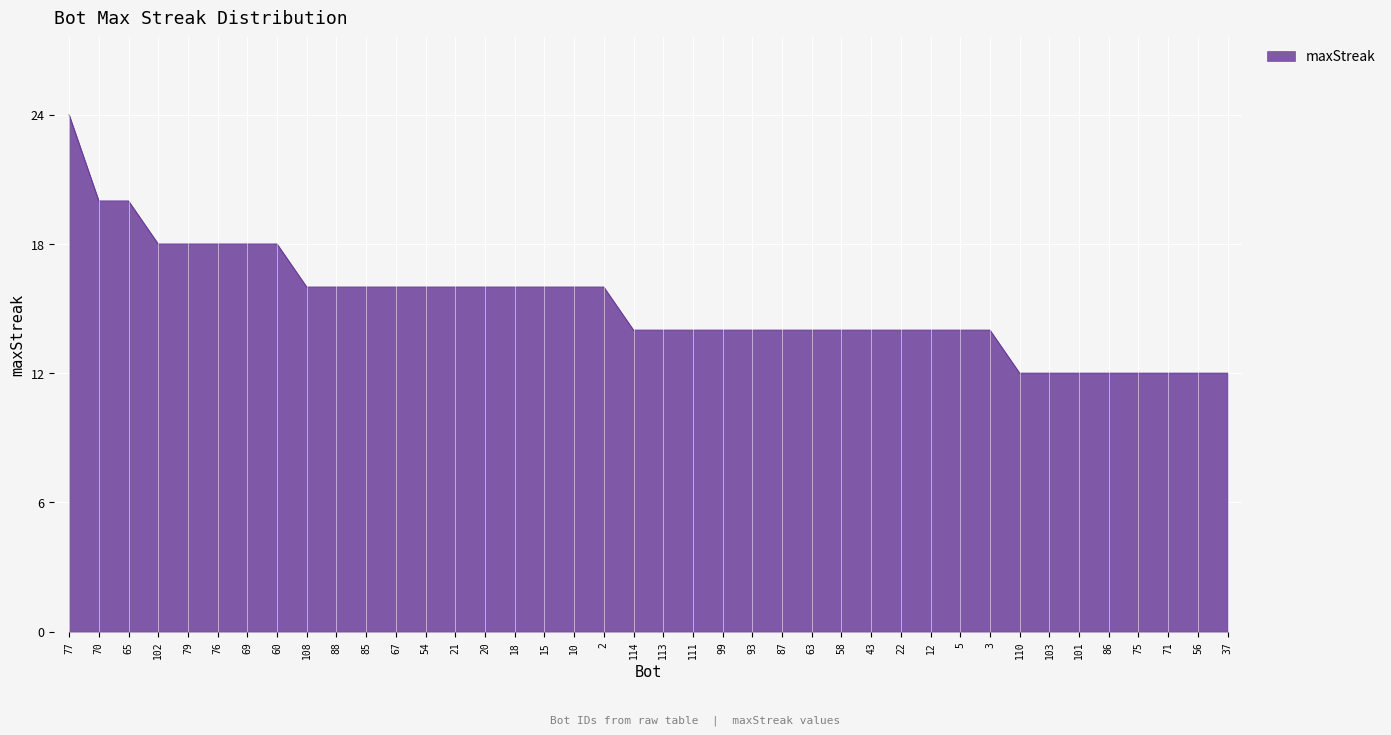

The value at 102 is 18. True or false?

True